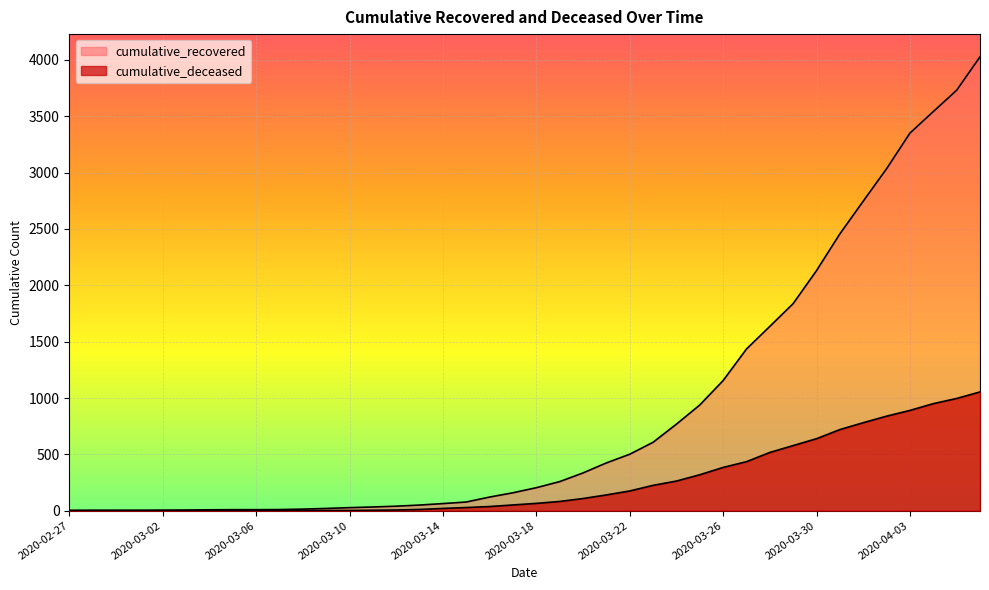

Reading left to right, what are all the values shown in this chart?

cumulative_recovered: 3	4	4	4	5	6	8	9	9	10	14	20	27	33	40	50	63	77	121	159	204	258	335	424	501	607	768	938	1155	1435	1636	1838	2131	2457	2747	3035	3351	3542	3731	4028
cumulative_deceased: 0	0	0	0	0	0	0	0	0	1	2	2	2	4	6	11	20	28	37	51	65	82	108	140	175	225	263	319	384	435	517	578	639	720	781	839	890	950	996	1054